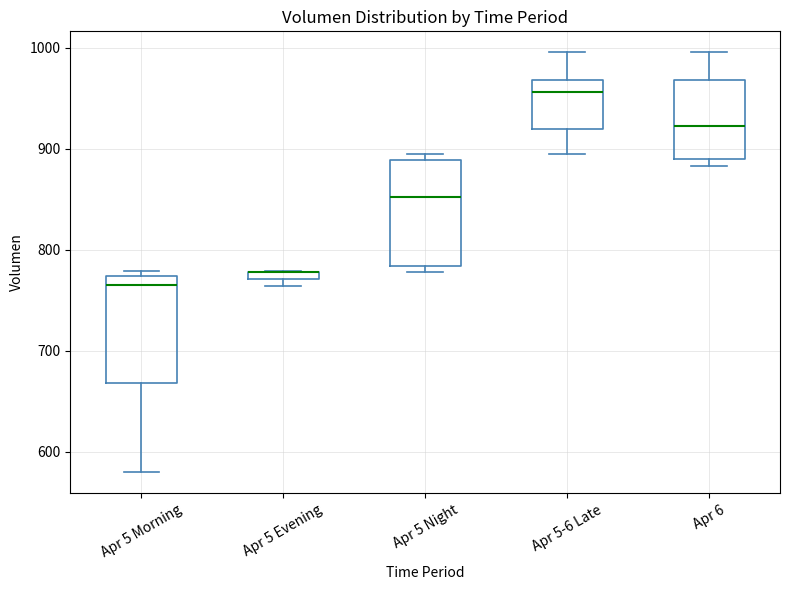

Where is the upper edge of the box for Apr 5-6 Late on the y-axis? The values are not printed on the chart, so give them approximately, as read against the axis.

970